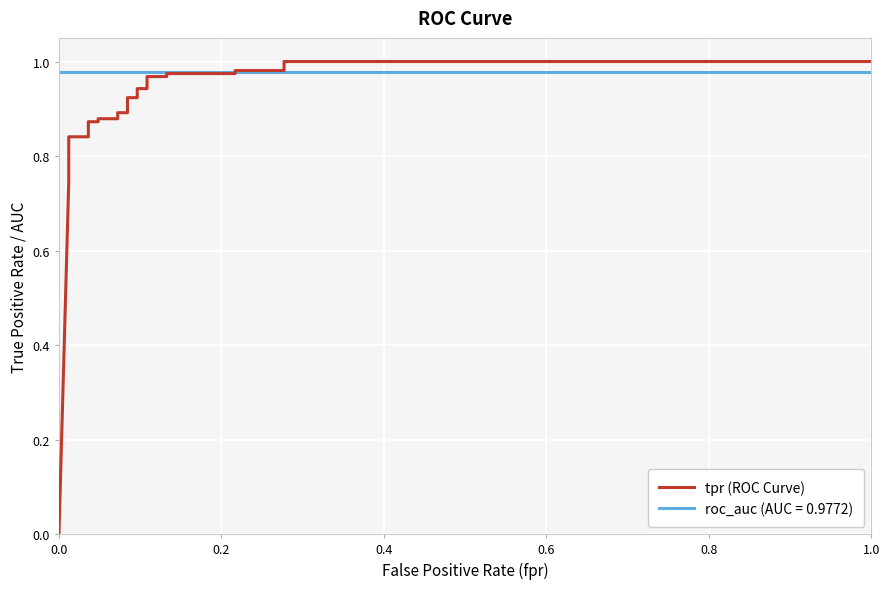

True or false: the data has more than 2 interior local peaks.

False